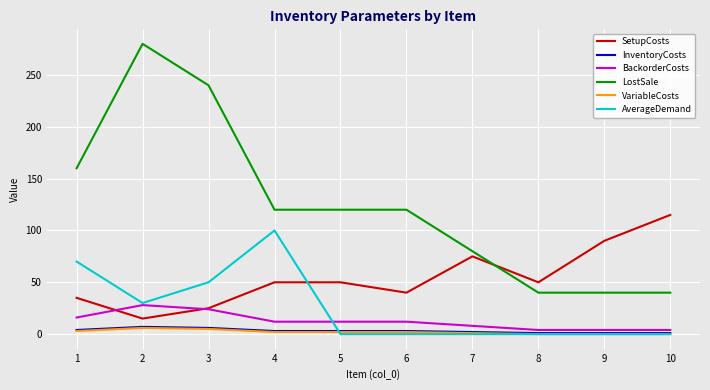

Which series has the largest total across all categories?

LostSale